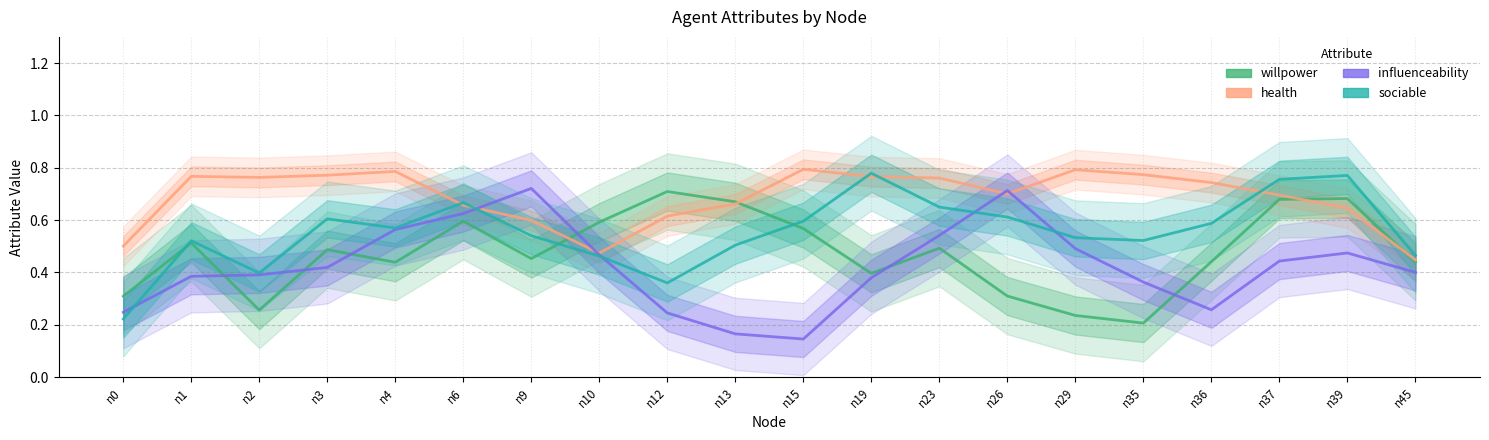

After their last crossing, which series has the higher values: health or influenceability?

health